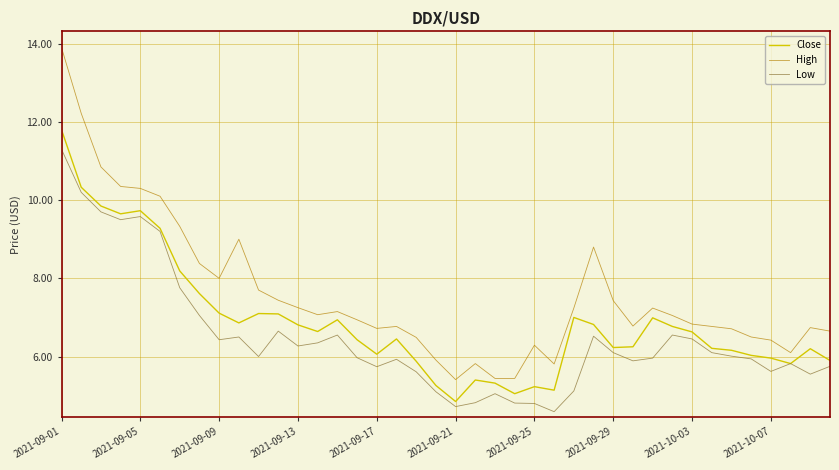

What is the maximum value shown in the chart?

13.9